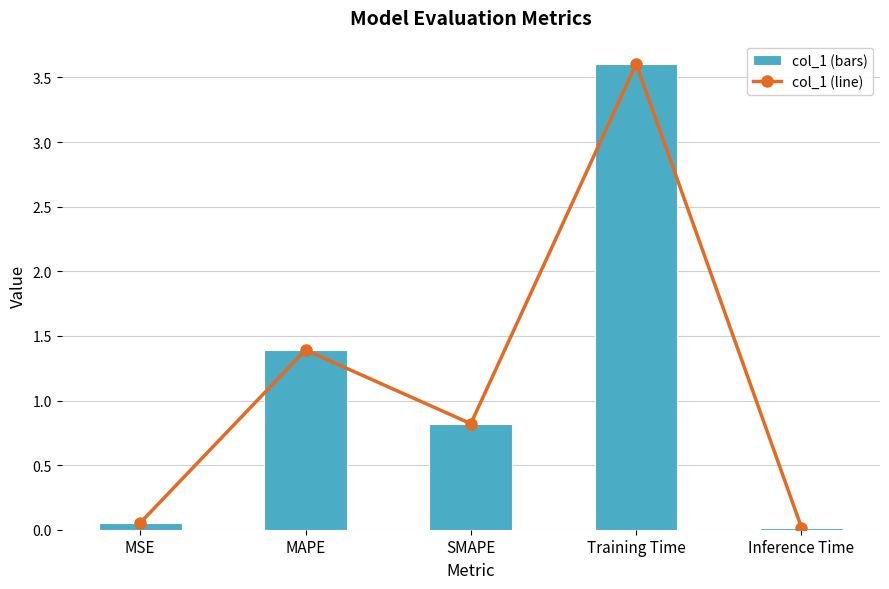

What is the highest value of the col_1 (line) series?

3.6